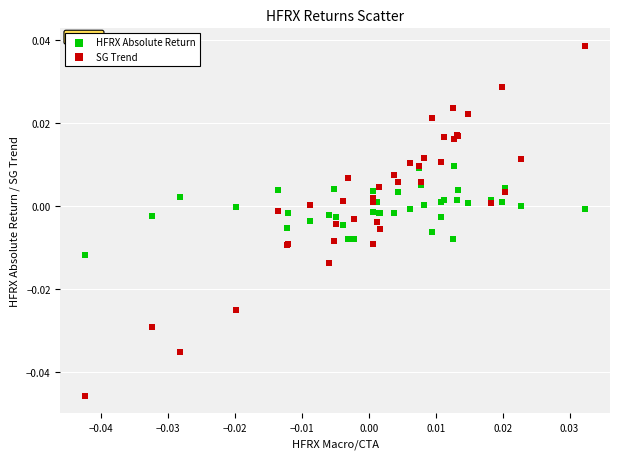

Which series contains the lowest Y value?

SG Trend